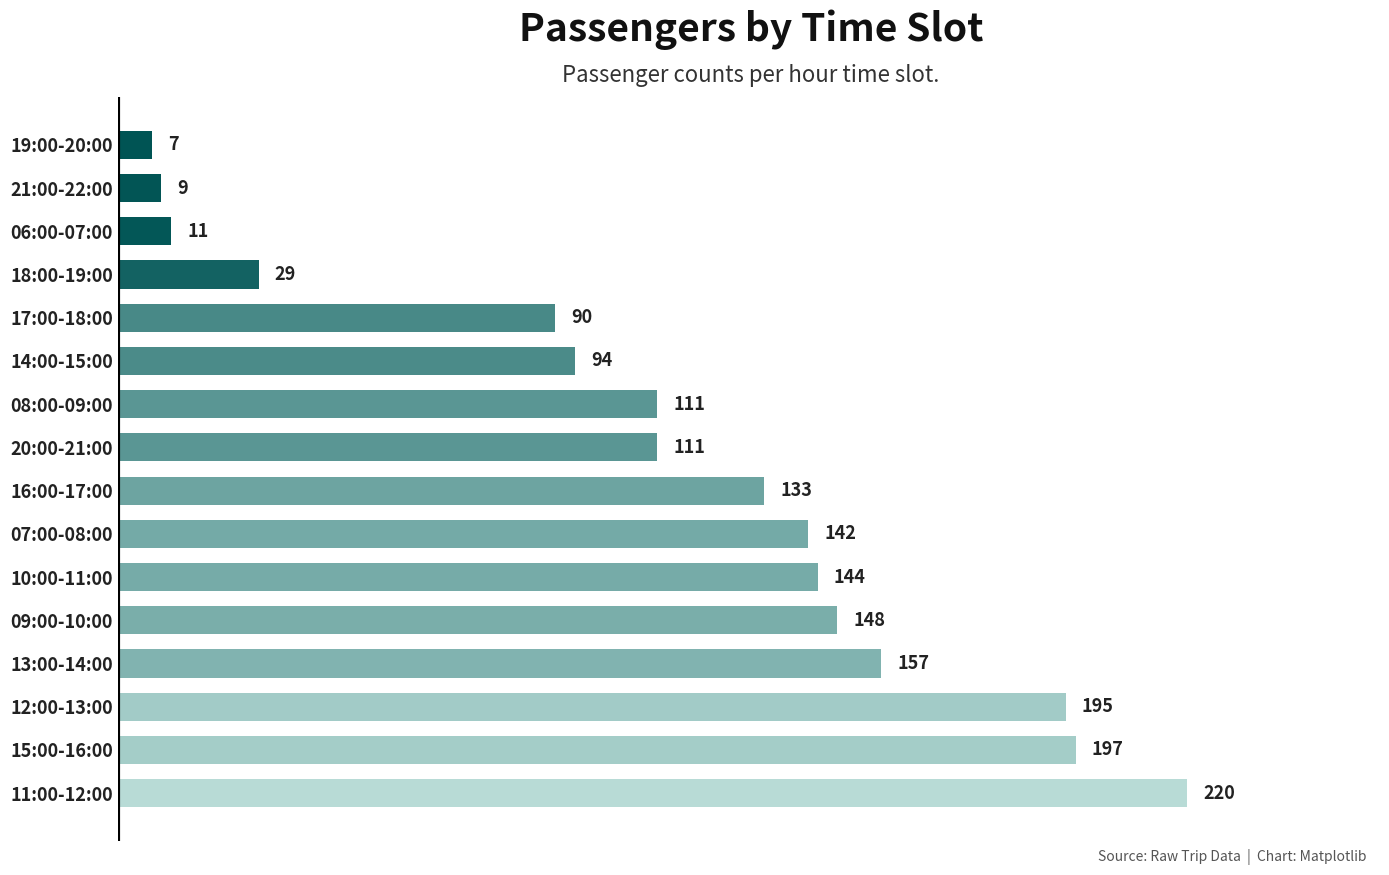

What is the change in value from 11:00-12:00 to 06:00-07:00?

-209